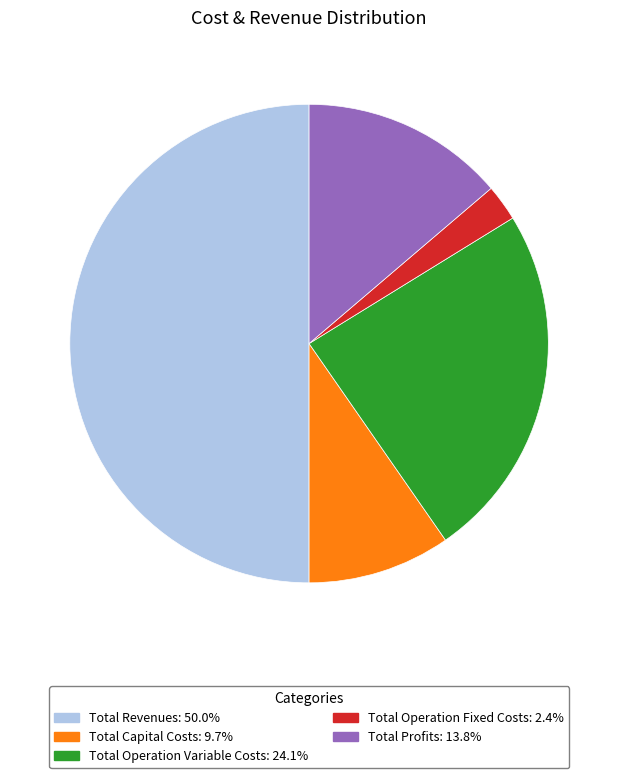

What is the largest slice in the pie chart?

Total Revenues